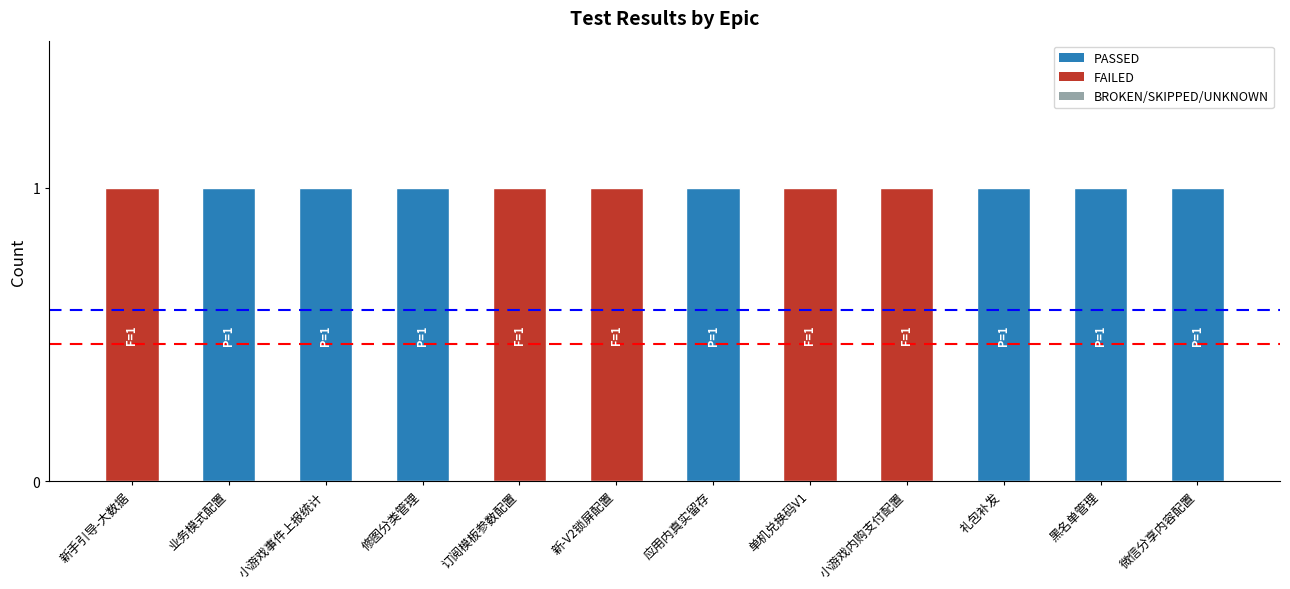

What is the value of the FAILED bar at the 9th from the left?

1